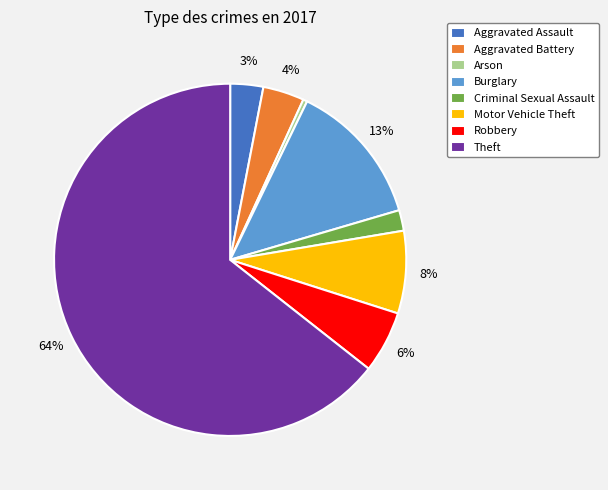

Which has a higher value, Burglary or Theft?

Theft